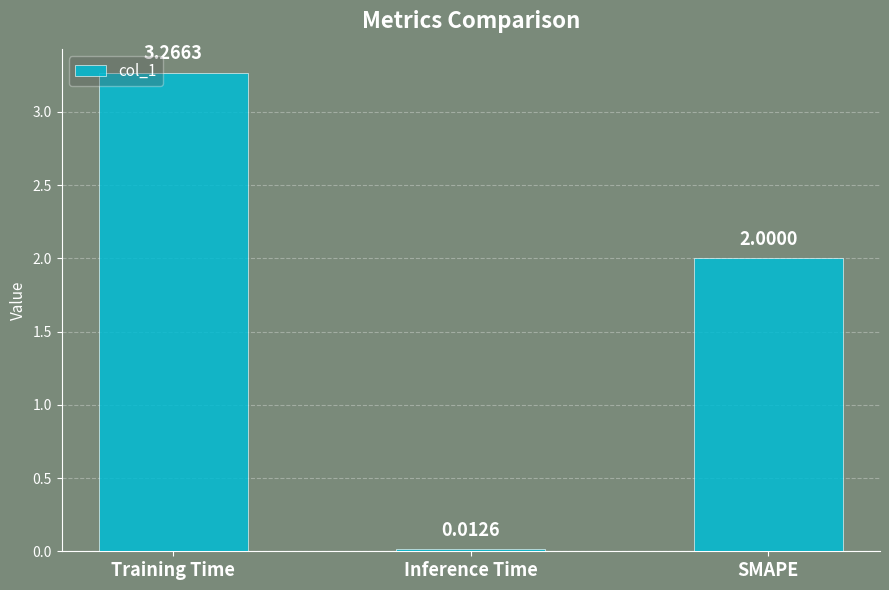

What position from the right is SMAPE?

1